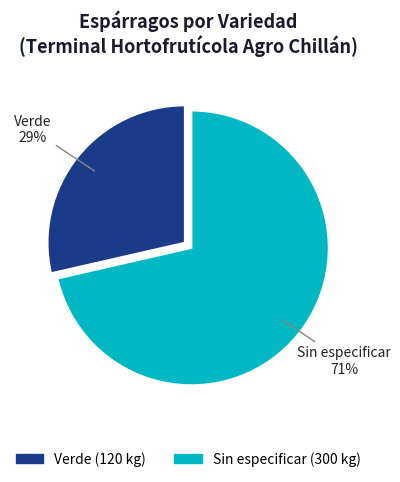

What is the ratio of the value at Verde to the value at Sin especificar?

0.4